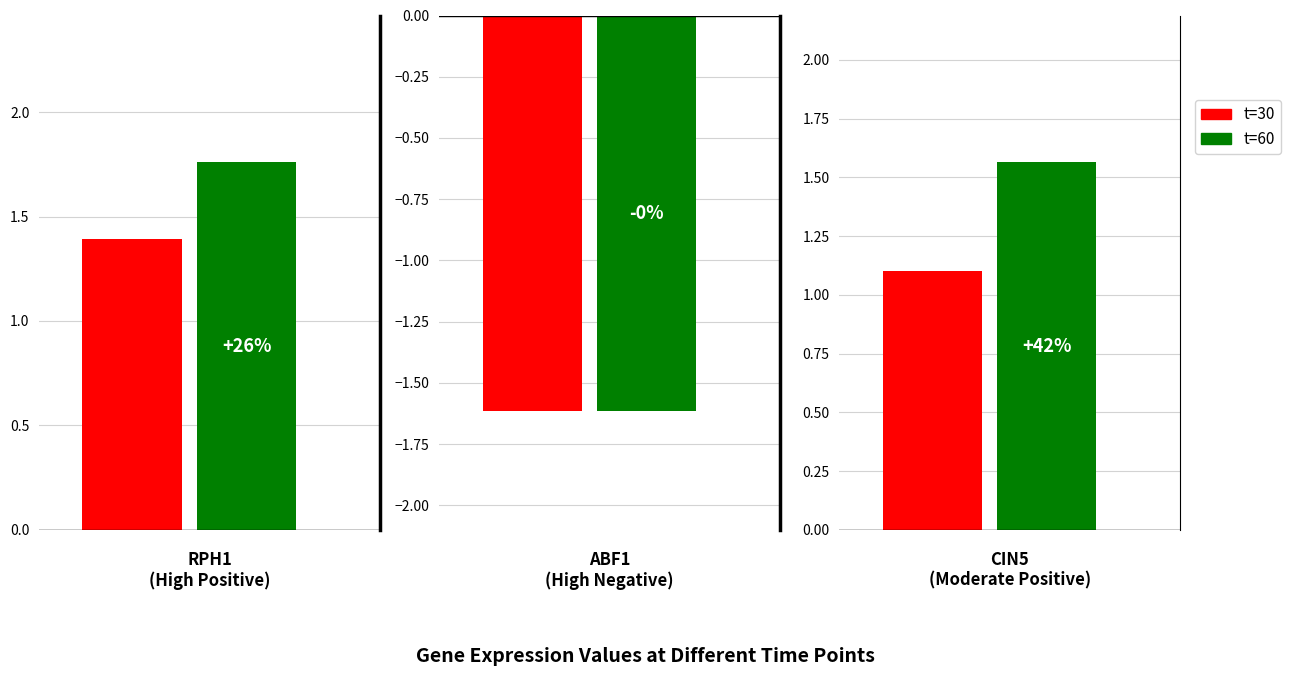

Is it true that t=30 equals -0.2 at CUP9?

False